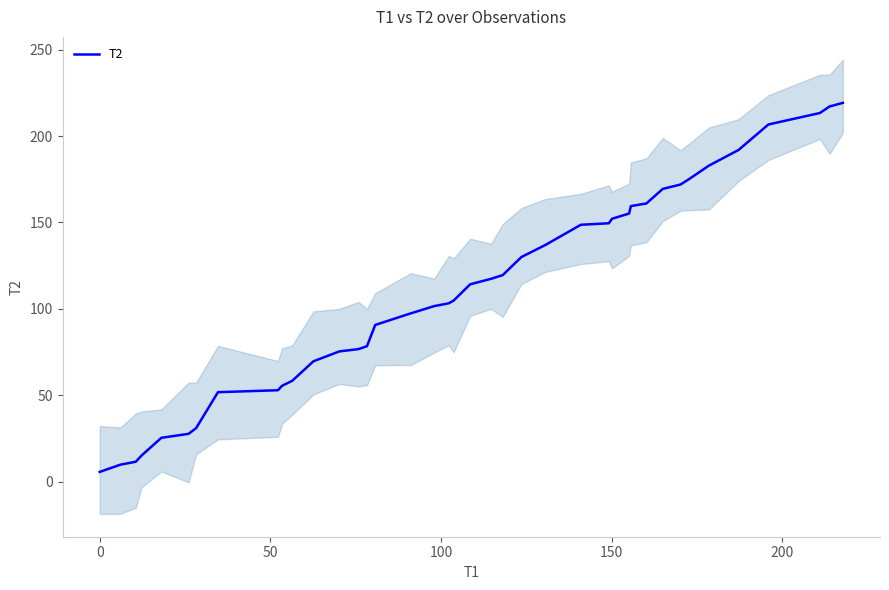

What is the highest value of the T2 series?

219.3